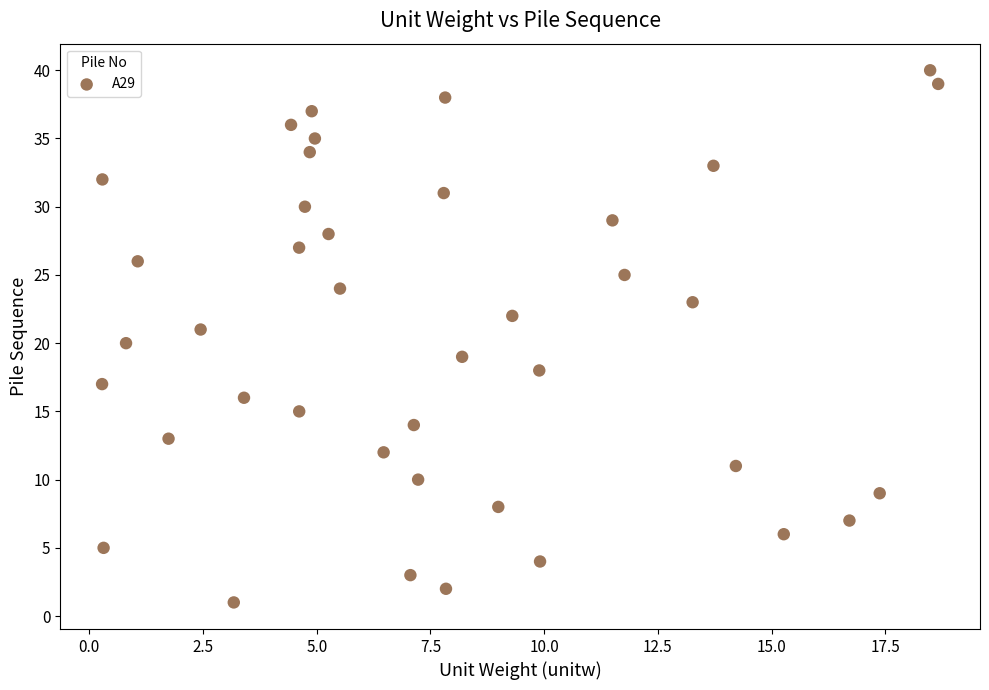

What is the range of Y values (max minus min)?

39